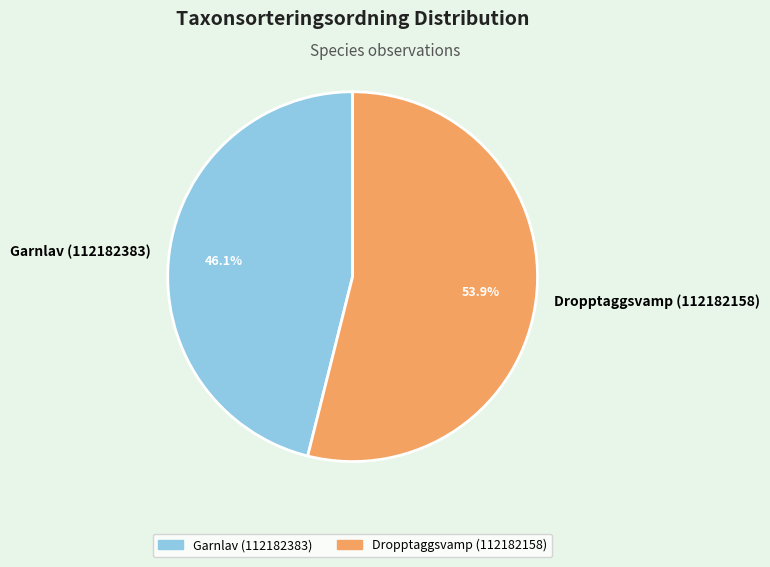

To the nearest percent, what portion does Garnlav (112182383) represent?

46%